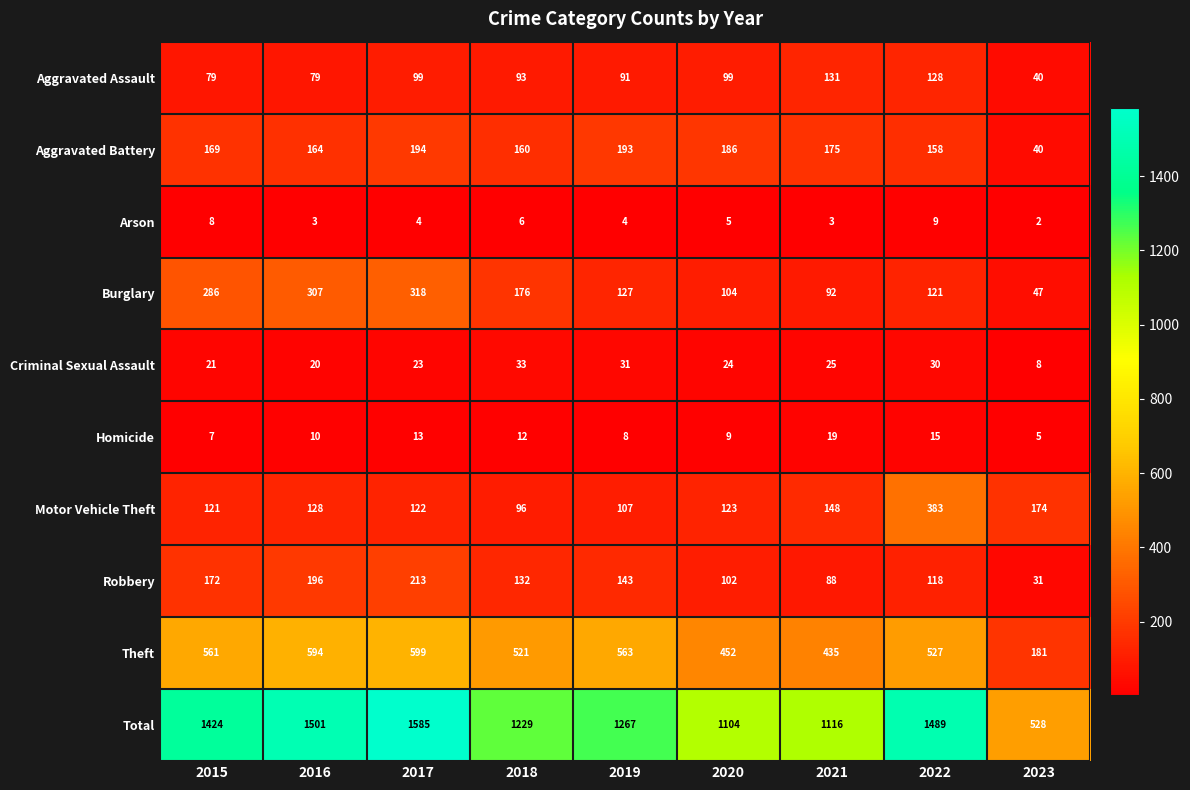

The value of Homicide at 2018 is 19. True or false?

False